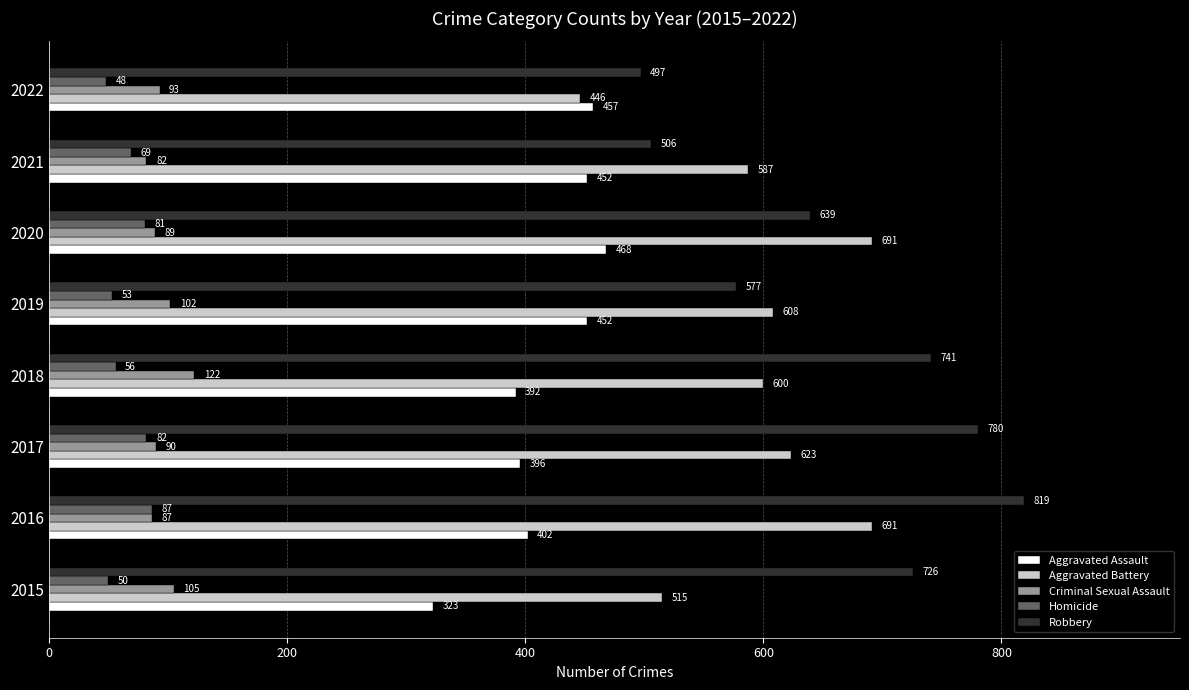

True or false: Homicide has a value of 117 at 2016.

False